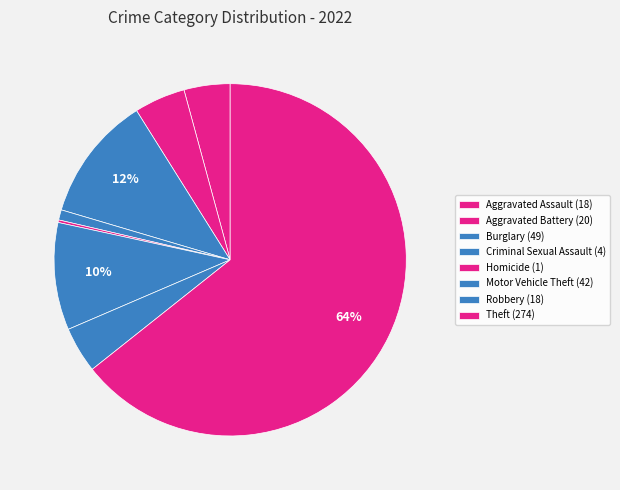

Combined, what portion of the pie is Theft and Aggravated Assault?

68.5%